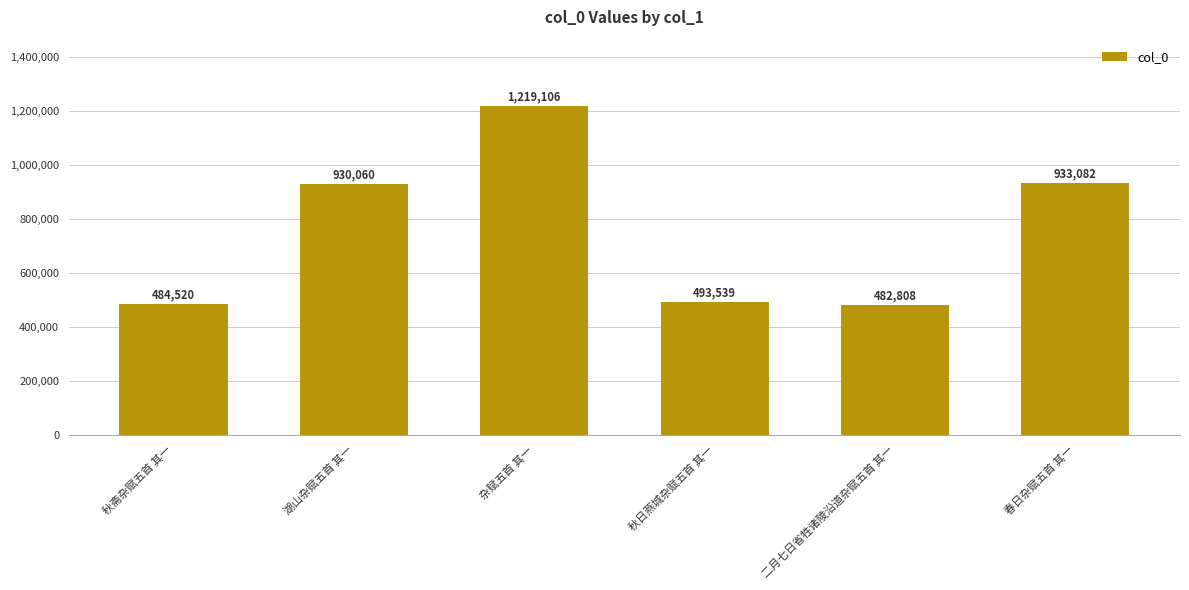

What is the value of the 5th bar from the left?

482808